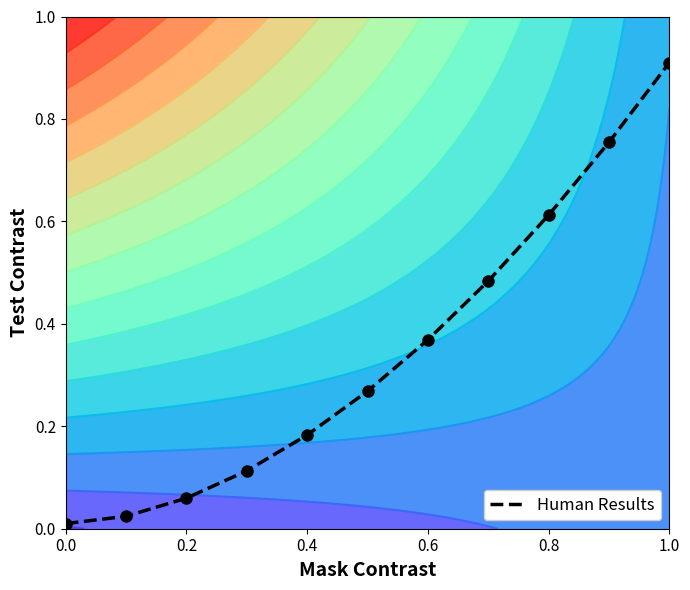

The Human Results series shows 0.6 at 0.6. True or false?

False